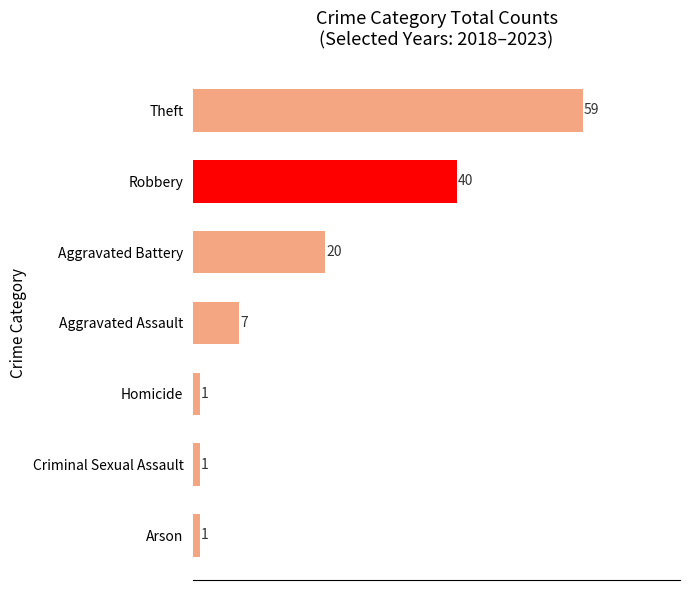

Approximately how many times larger is the value at Homicide compared to Arson?

1.0